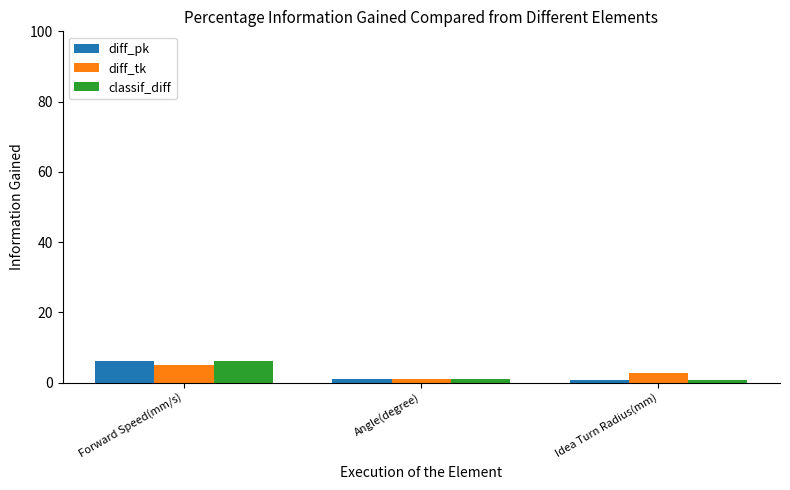

What is the label of the 3rd bar from the left?

Idea Turn Radius(mm)